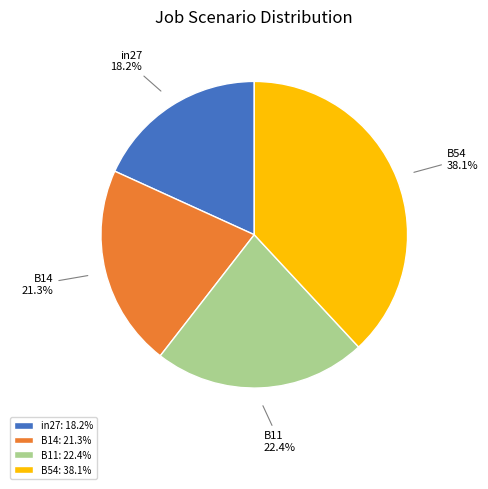

To the nearest percent, what percentage of the pie is B11?

22%